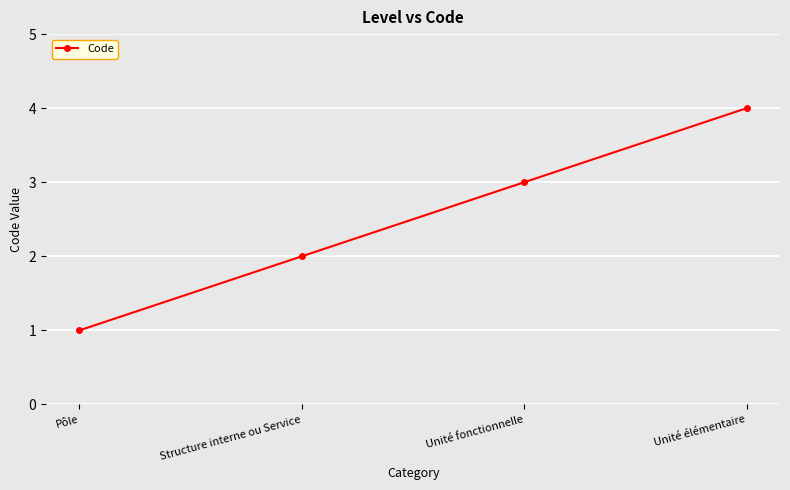

Approximately how many times larger is the value at Pôle compared to Unité fonctionnelle?

0.3